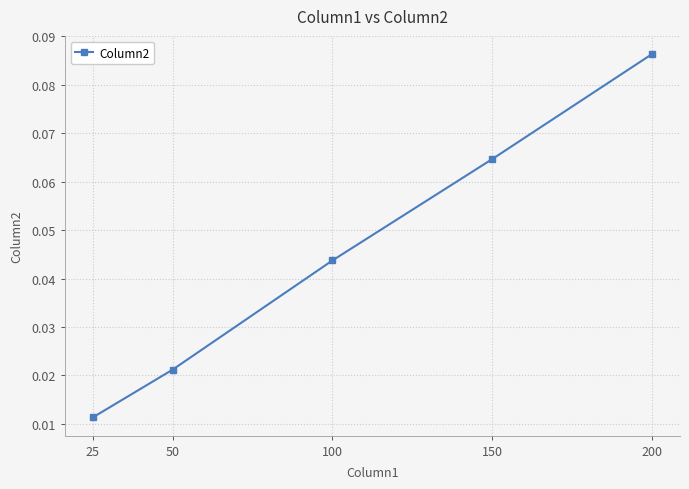

Is this an area chart (filled region under the line)?

No